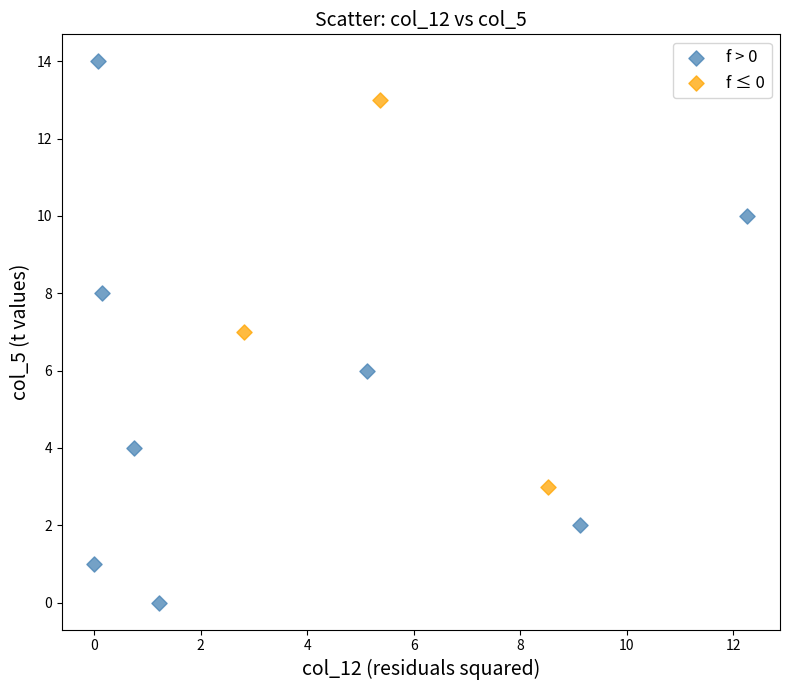

Which series has the widest spread of Y values?

f > 0